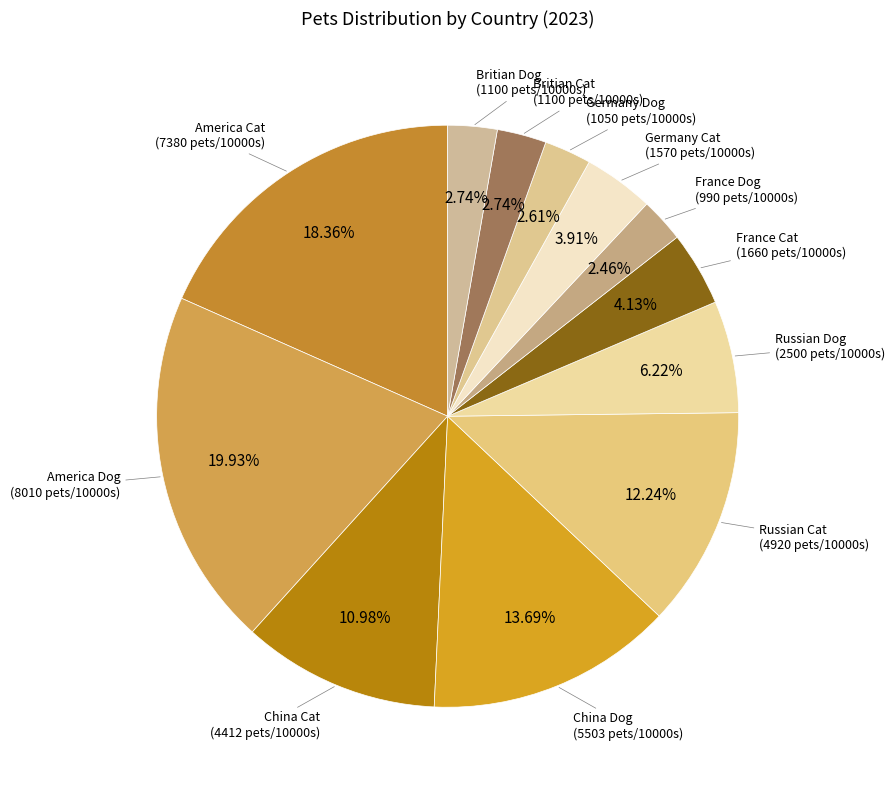

Count the number of slices in the pie.

12